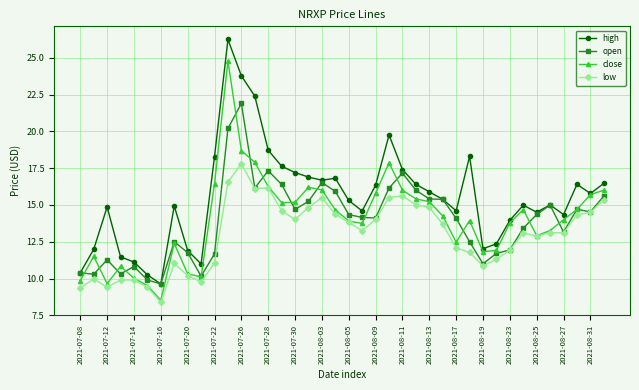

What is the sum of all low values?

518.3